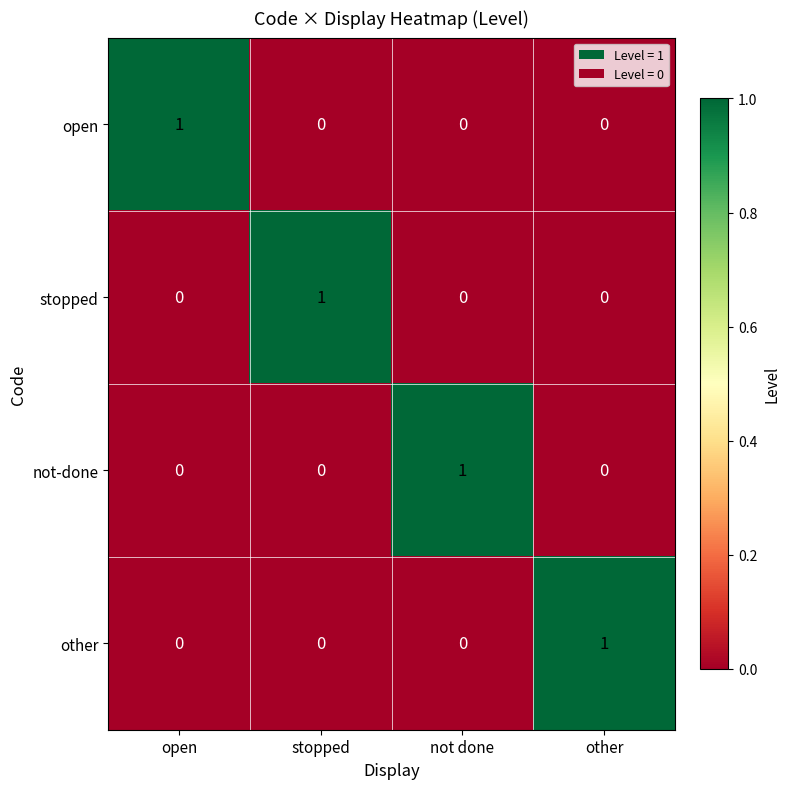

The value of other at other is 1. True or false?

True